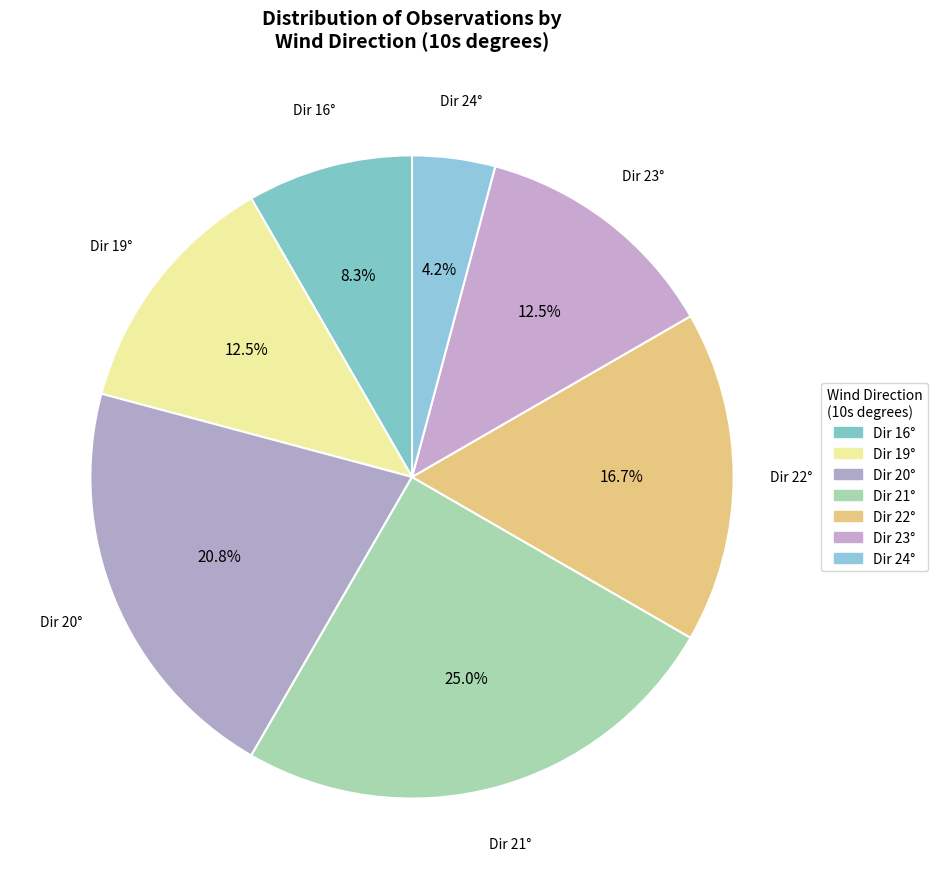

Is there a majority slice in this chart?

No